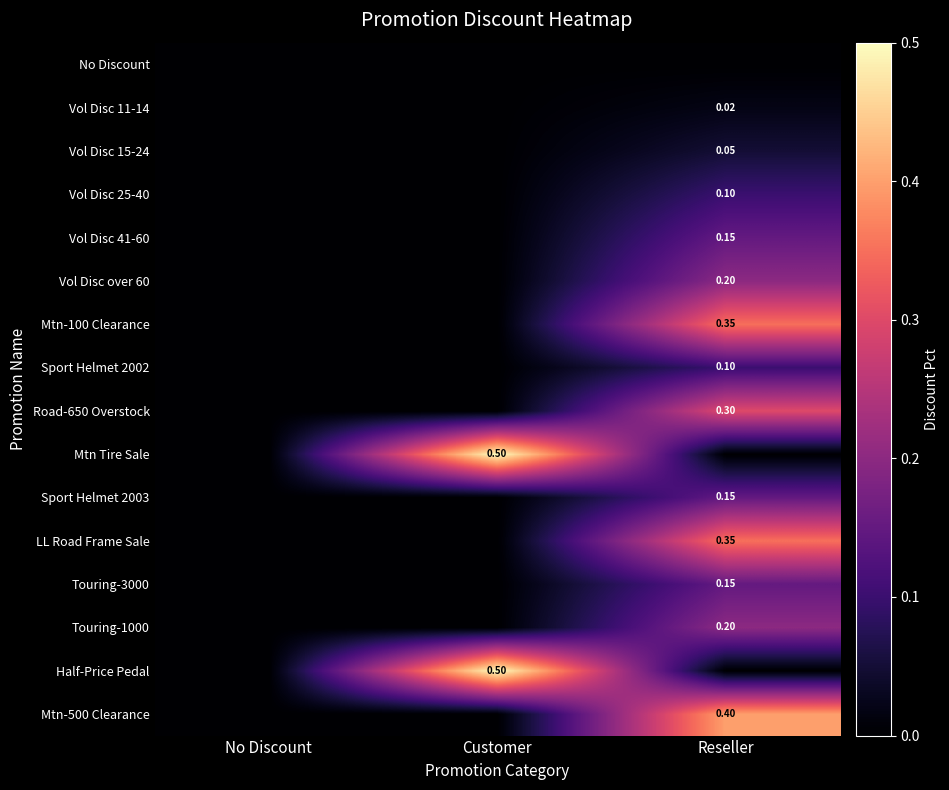

Is the value of Mtn-500 Clearance at Reseller greater than the value of Vol Disc 41-60 at Reseller?

Yes